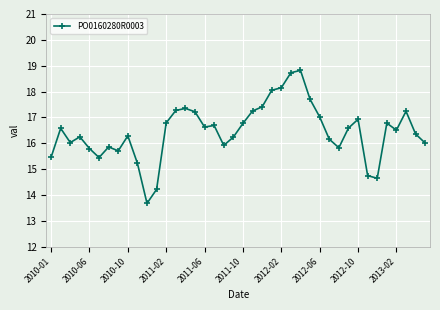

What is the maximum value shown in the chart?

18.8